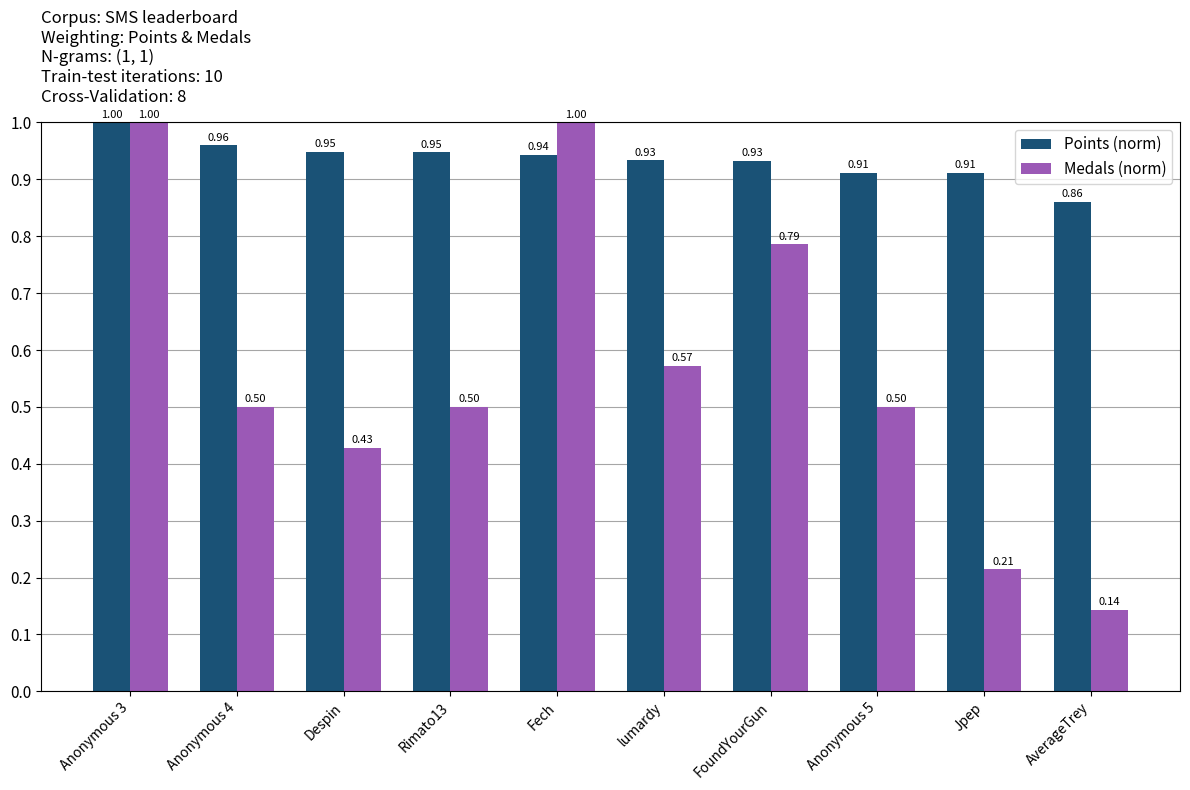

How many bars are there in total?

20